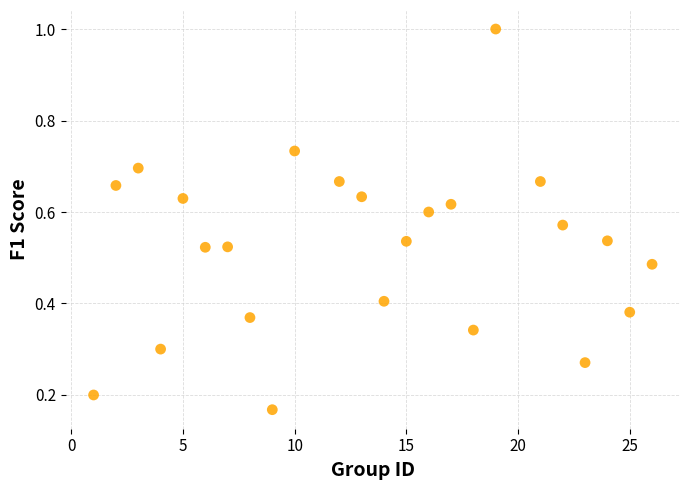

What is the range of Y values (max minus min)?

0.8